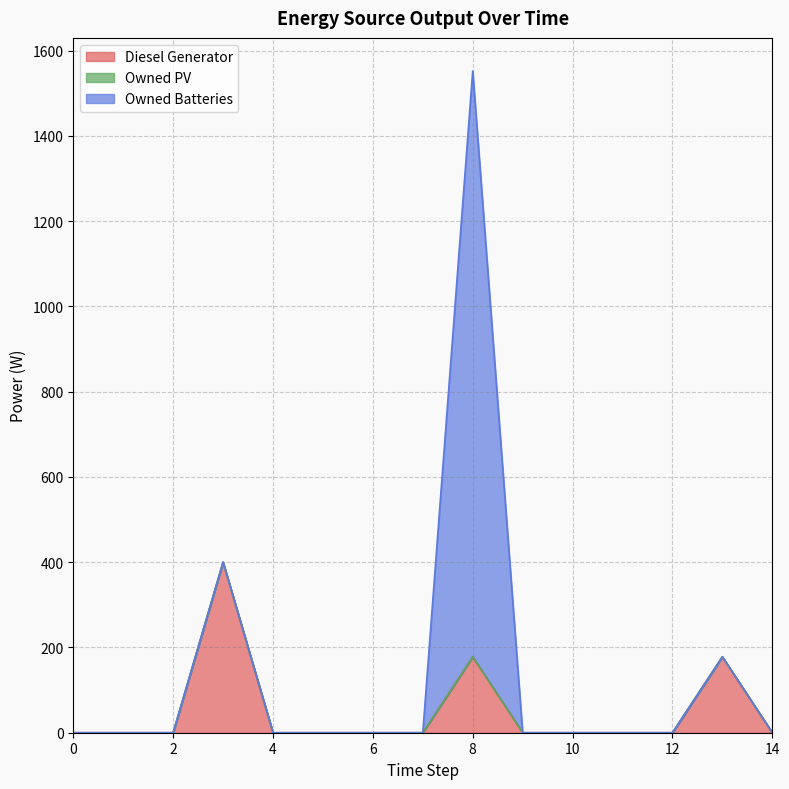

Which series changed the most between 7 and 14?

Diesel Generator